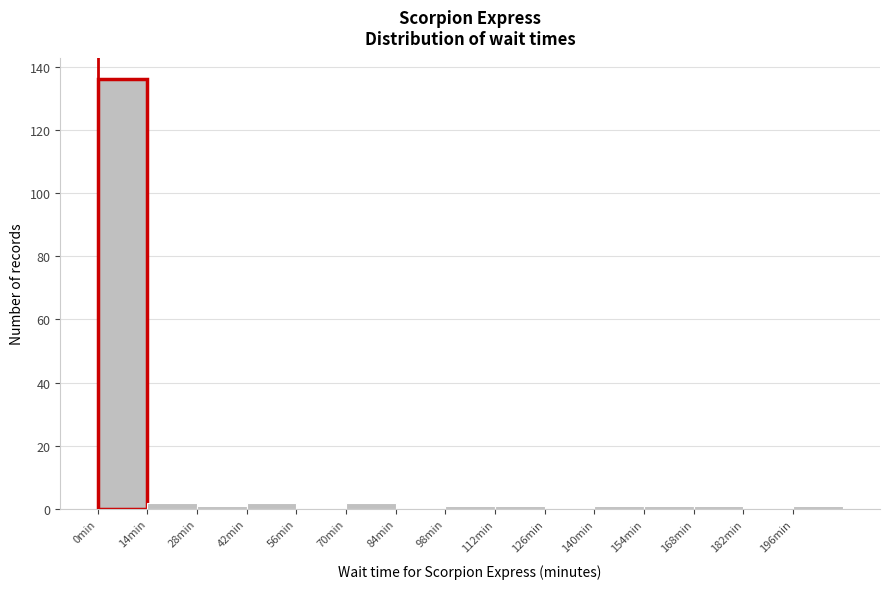

Reading left to right, list every bar in this chart as the range it spans on the x-axis followed by its height. The values are not printed on the chart, so give them approximately, as read against the axis.

0 to 14: 136
14 to 28: 2
28 to 42: under 2
42 to 56: 2
56 to 70: 0
70 to 84: 2
84 to 98: 0
98 to 112: under 2
112 to 126: under 2
126 to 140: 0
140 to 154: under 2
154 to 168: under 2
168 to 182: under 2
182 to 196: 0
196 to 210: under 2